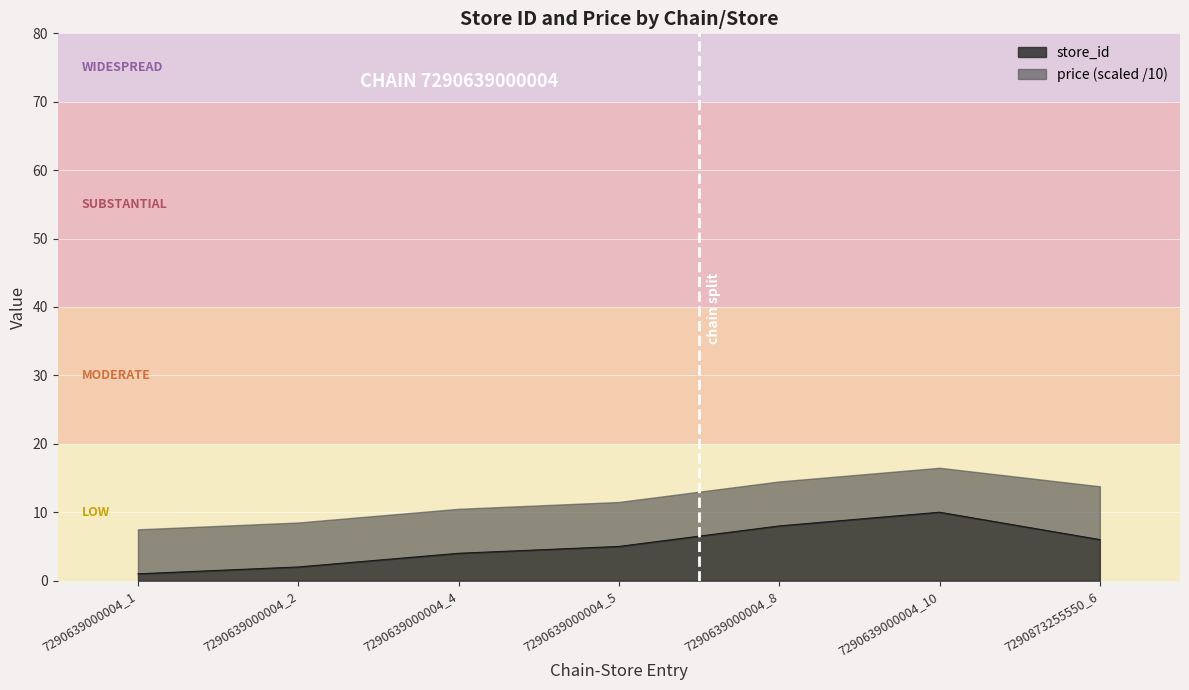

What is the difference between the maximum and minimum values?

9